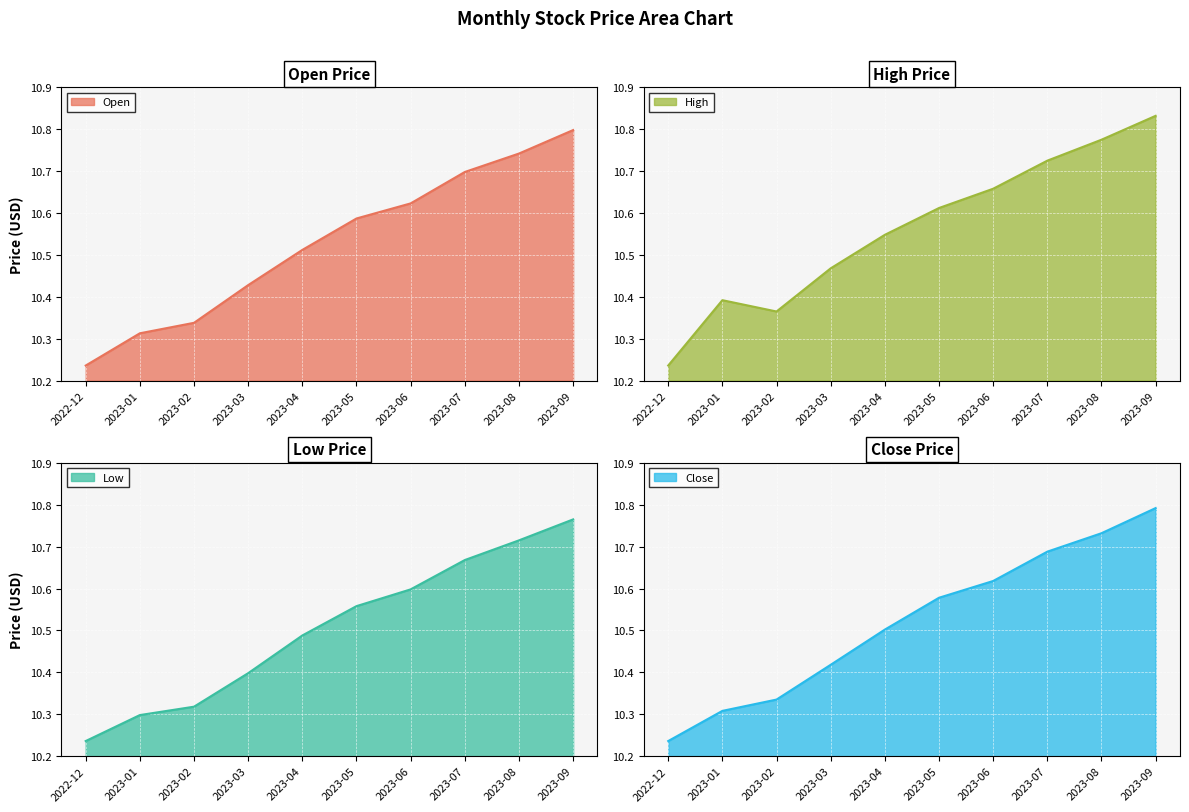

What is the highest value of the Close series?

10.8